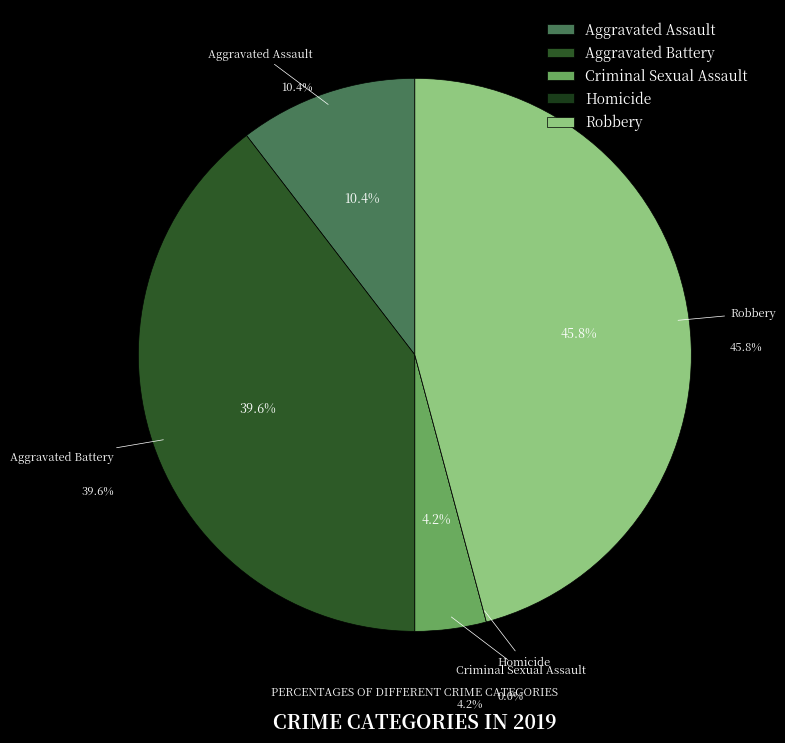

Rank the categories by value from highest to lowest.

Robbery, Aggravated Battery, Aggravated Assault, Criminal Sexual Assault, Homicide